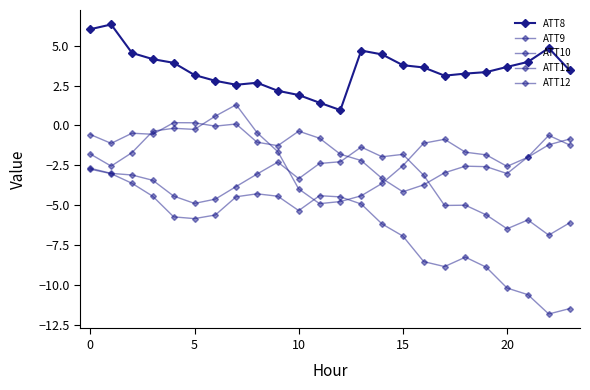

How many intersections are there between ATT11 and ATT10?

2